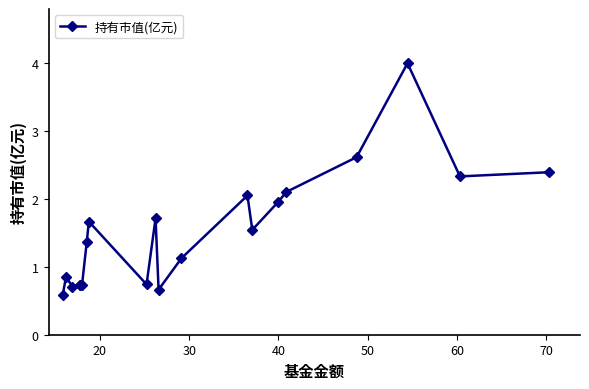

What is the maximum value shown in the chart?

4.0